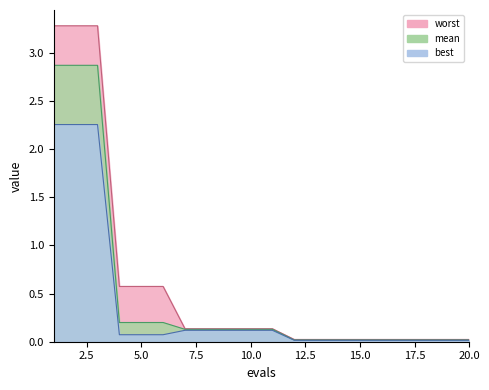

What is the sum of the best values at 1 and 15?

2.3